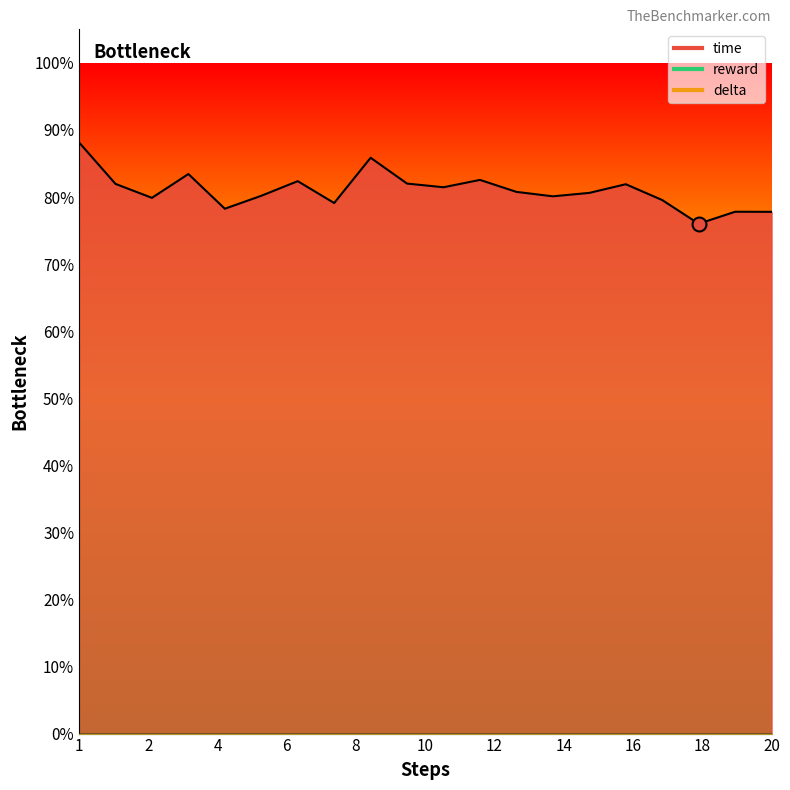

Between 15 and 2, which is larger?

2